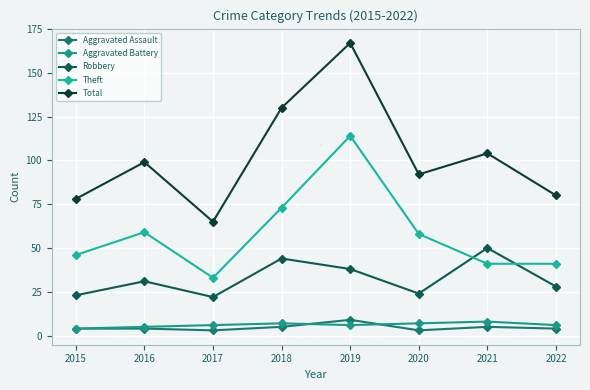

Which series has the largest total across all categories?

Total